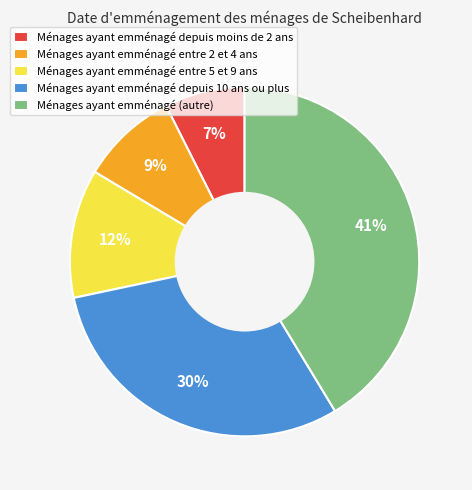

To the nearest percent, what percentage of the pie is Ménages ayant emménagé entre 5 et 9 ans?

12%